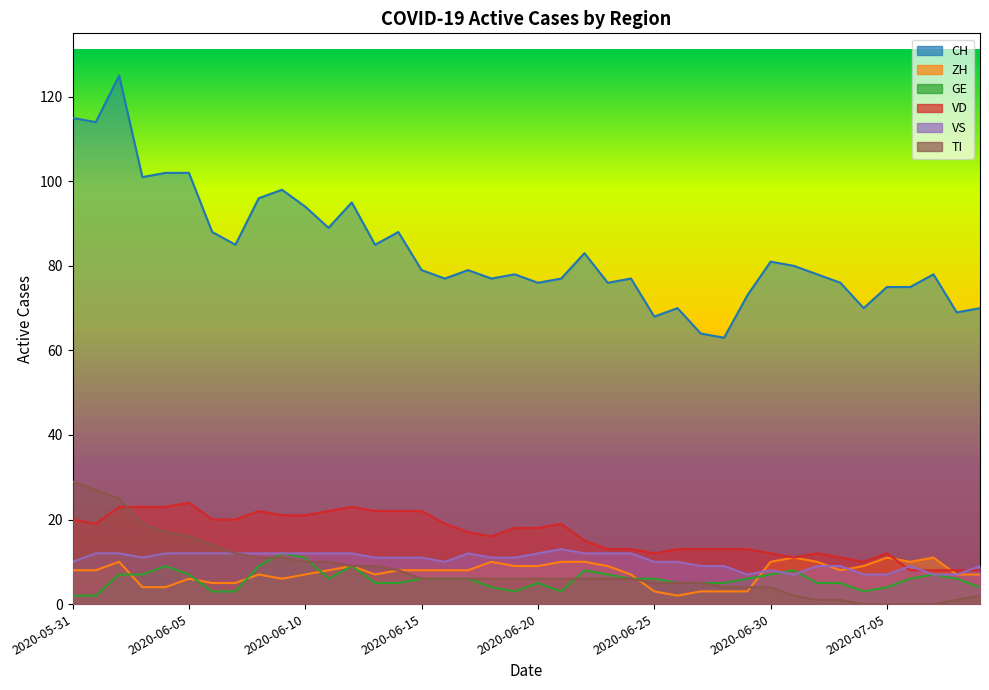

How many data points in GE are above 6?

13